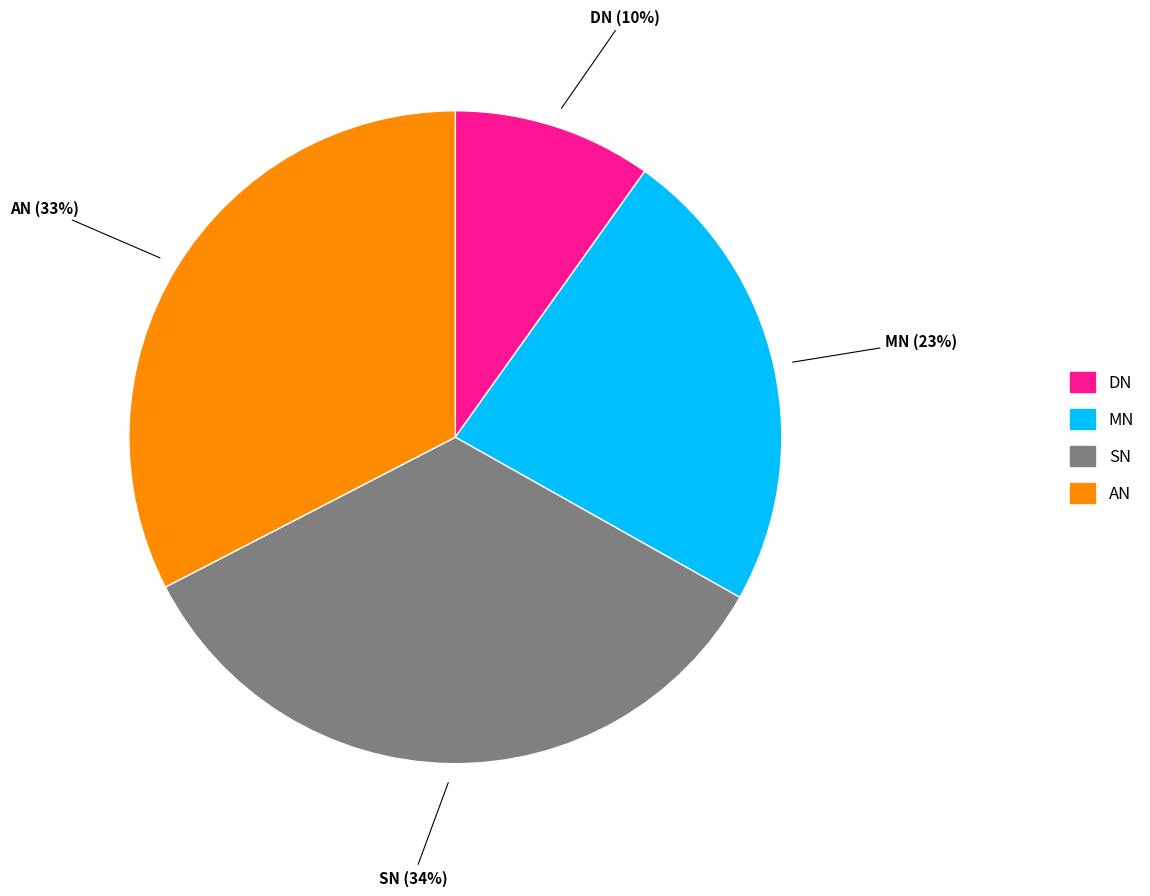

To the nearest percent, what is the difference between the SN and DN slice percentages?

24%